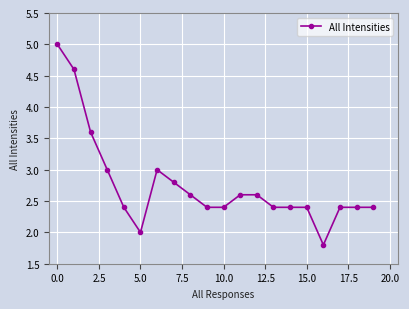

Reading left to right, transcribe all the data shown in this chart.

5.0	4.6	3.6	3.0	2.4	2.0	3.0	2.8	2.6	2.4	2.4	2.6	2.6	2.4	2.4	2.4	1.8	2.4	2.4	2.4